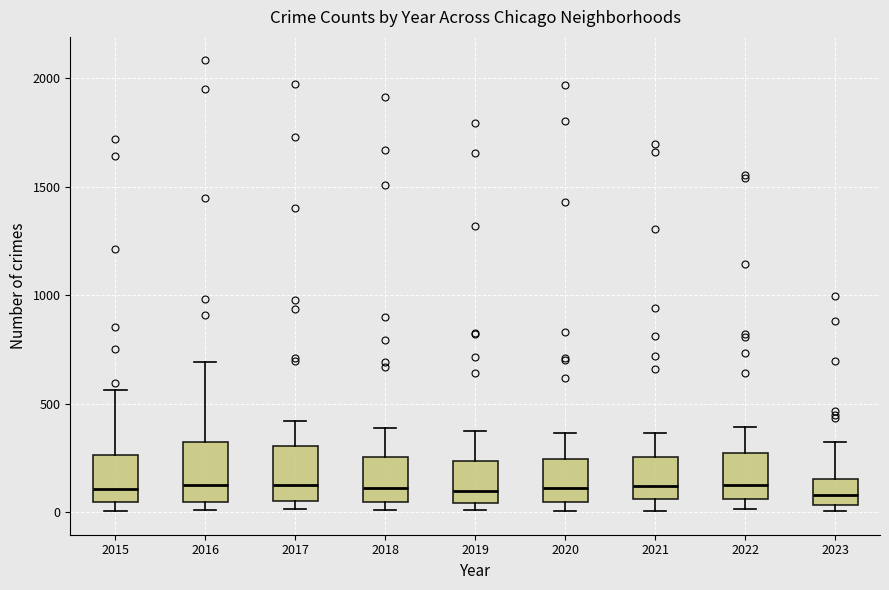

Where is the lower edge of the box at x = 2023 on the y-axis? The values are not printed on the chart, so give them approximately, as read against the axis.

50